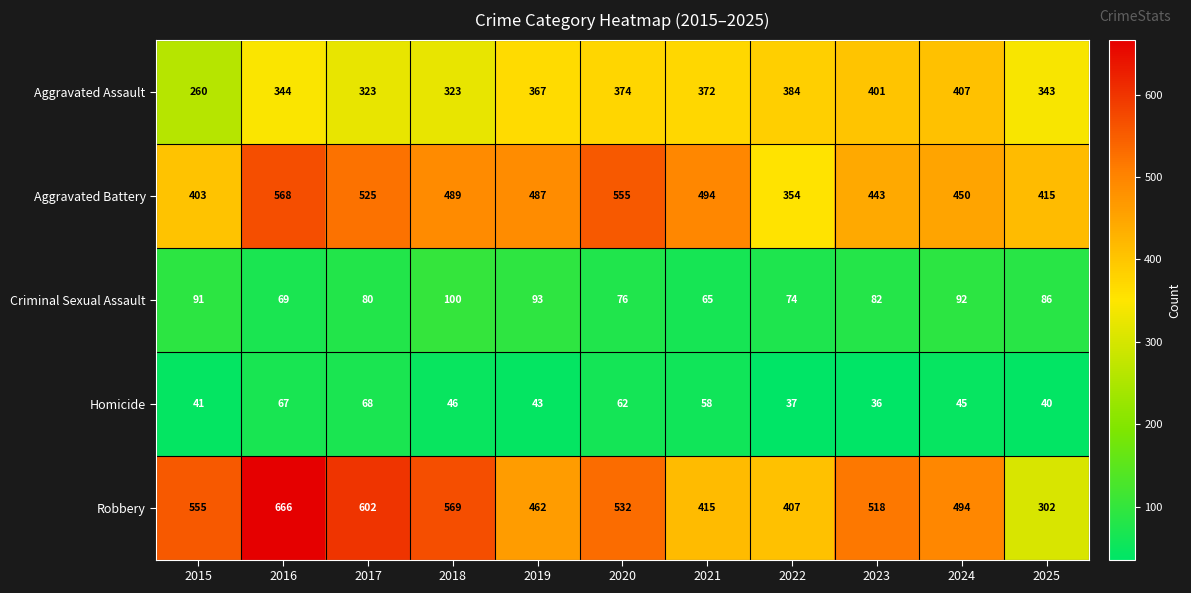

What is the smallest value displayed?

36